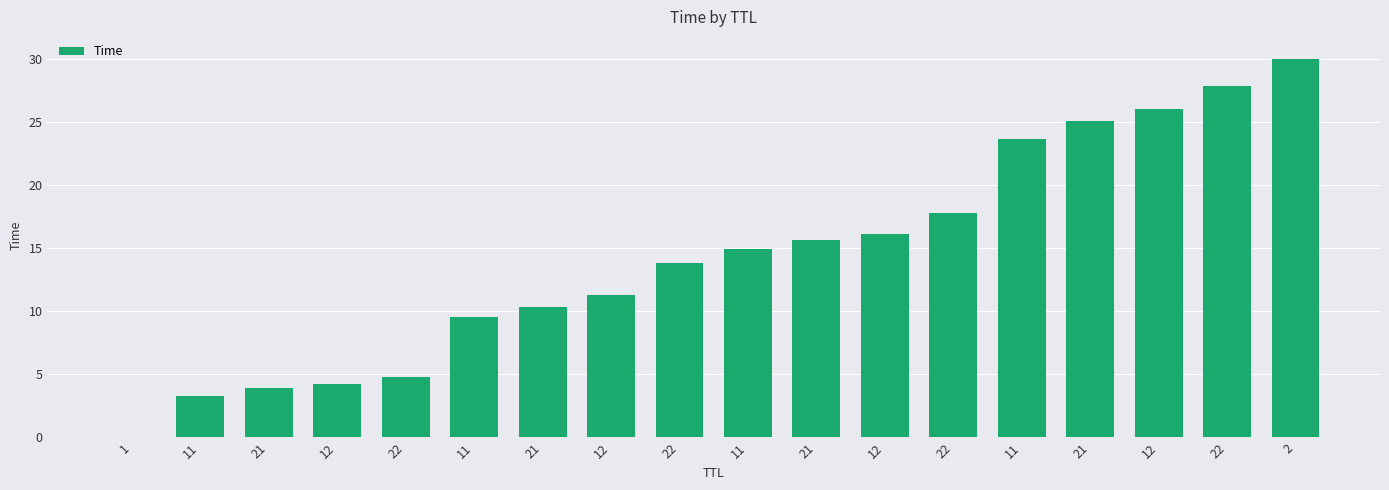

Between 12 and 11, which is larger?

12